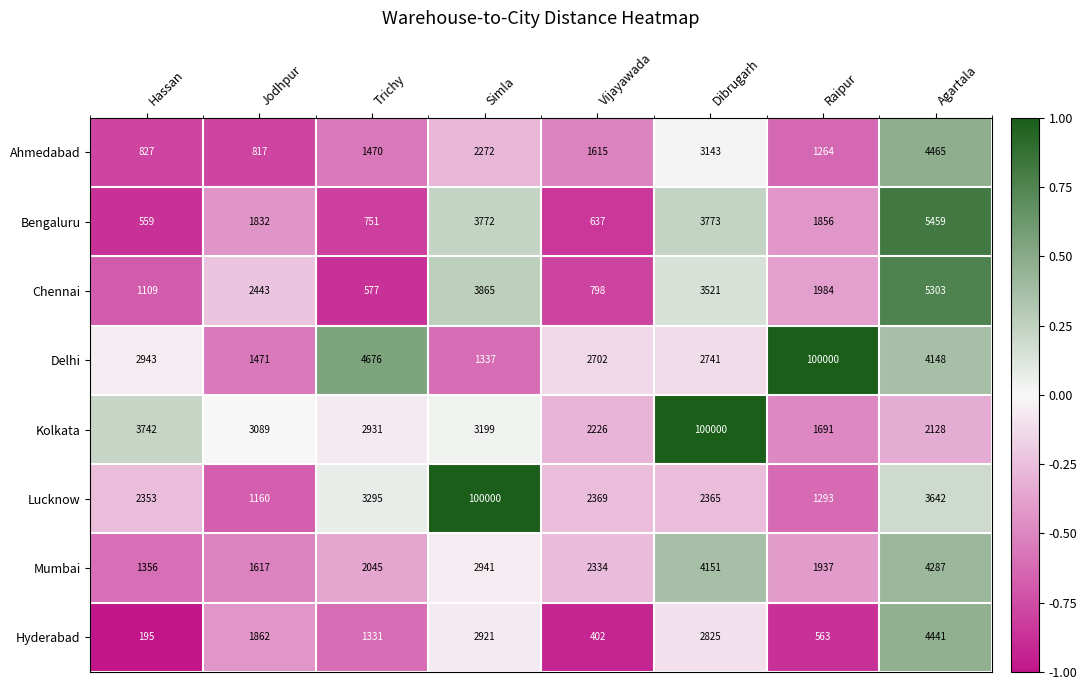

Which series has the widest spread of values?

Lucknow